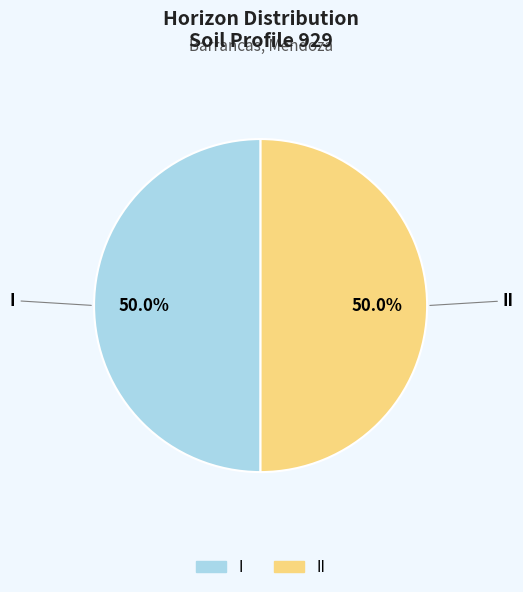

How many segments does this pie chart have?

2